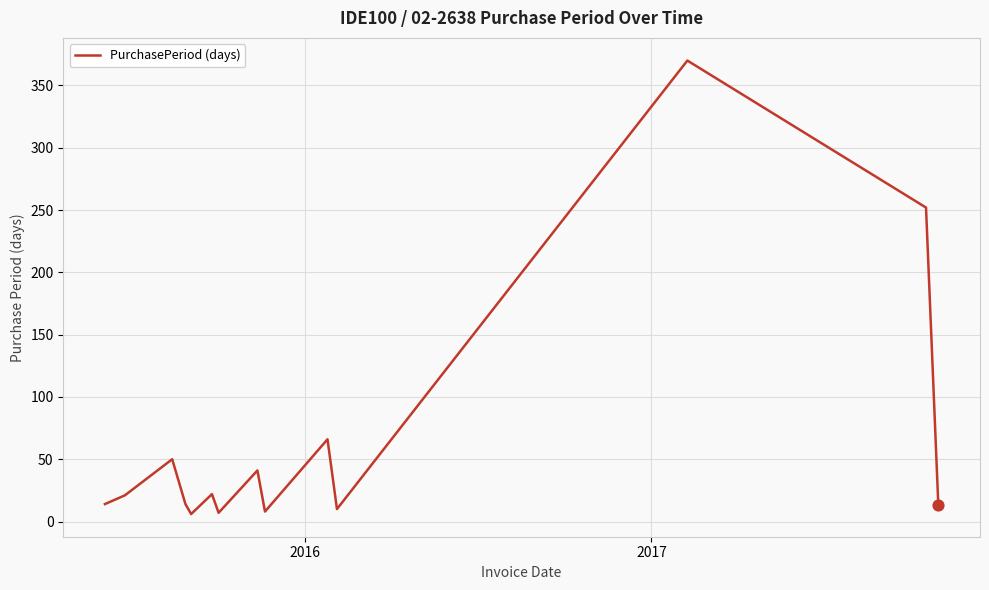

What is the maximum value shown in the chart?

370